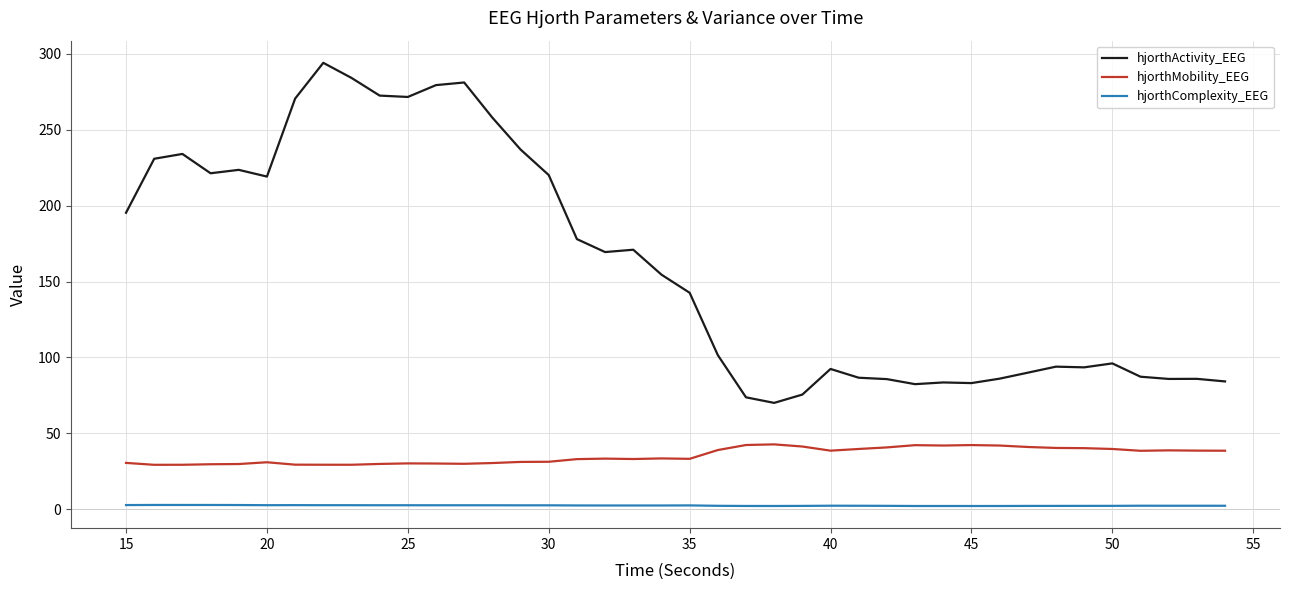

Rank the series by their maximum value, from lowest to highest.

hjorthComplexity_EEG, hjorthMobility_EEG, hjorthActivity_EEG